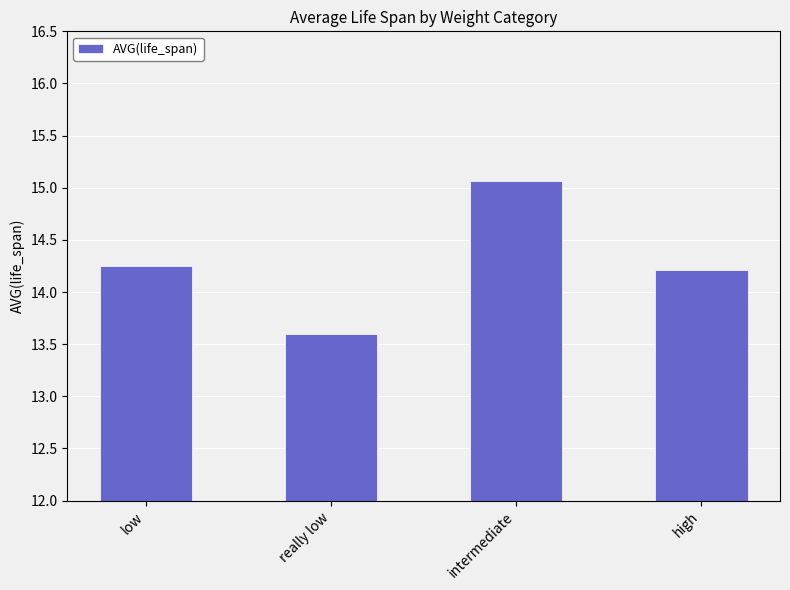

Which label corresponds to the smallest value in the chart?

really low